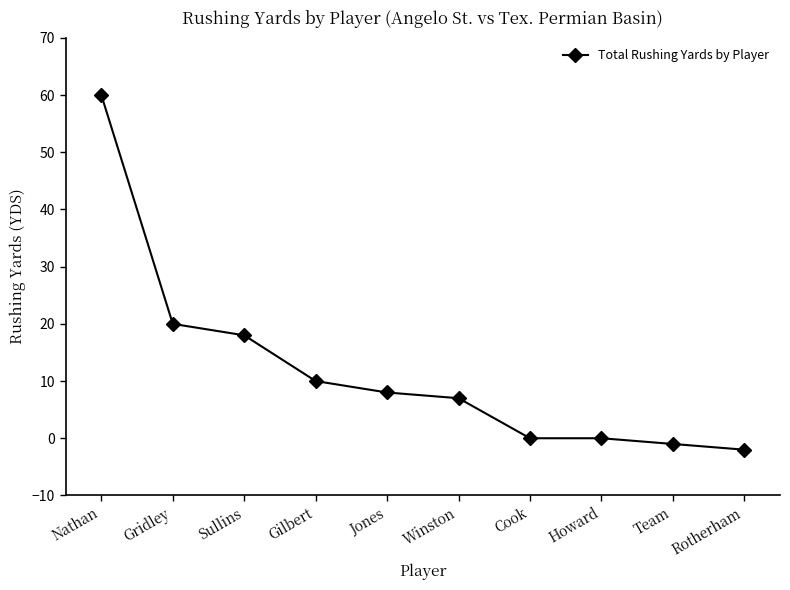

What is the label of the 7th point from the right?

Gilbert